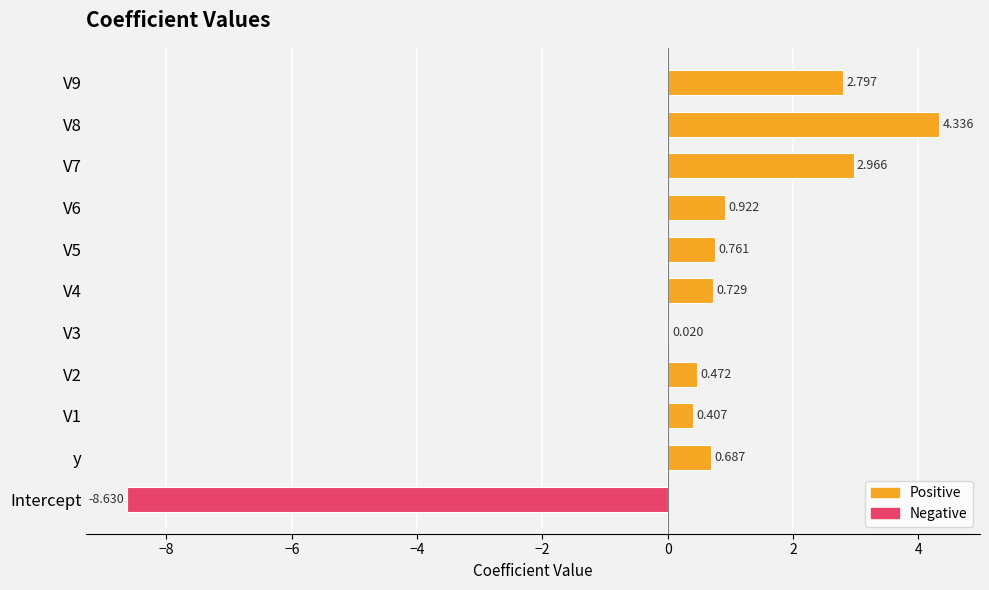

Where is the data nearest to the value -2?

V3